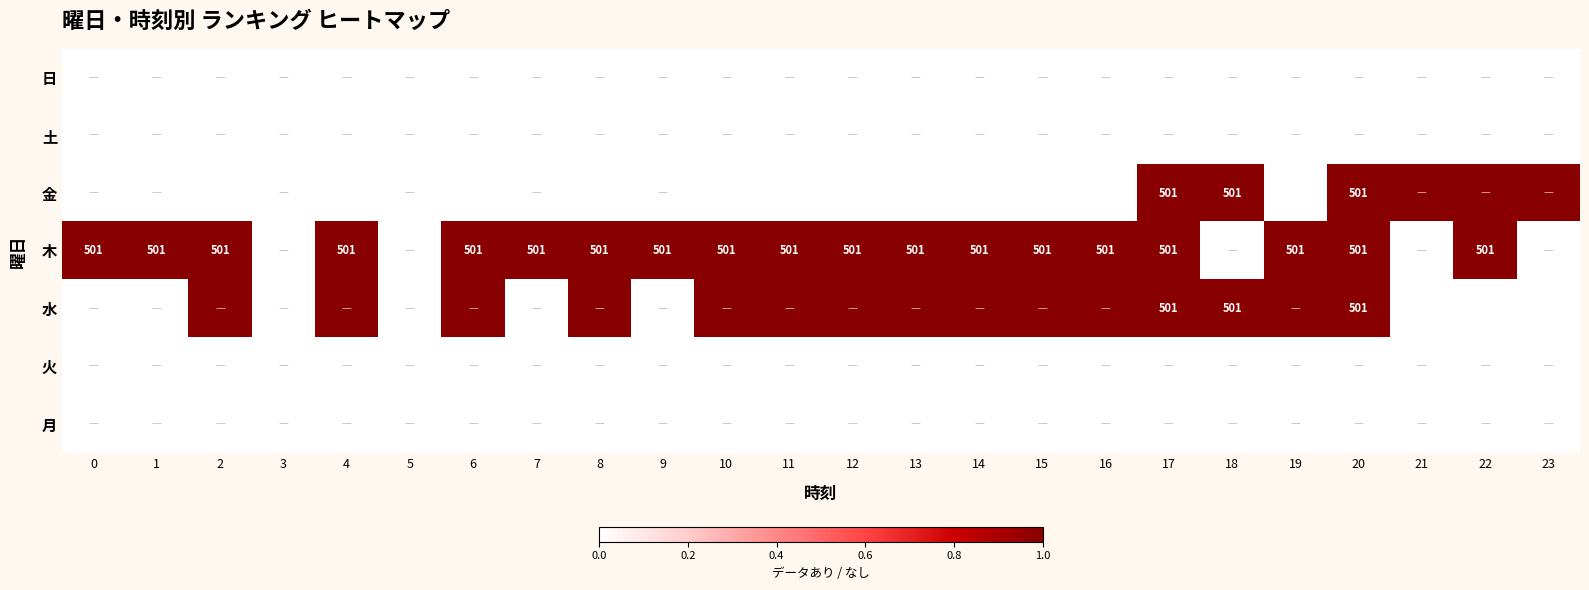

What is the highest value of the 水 series?

1